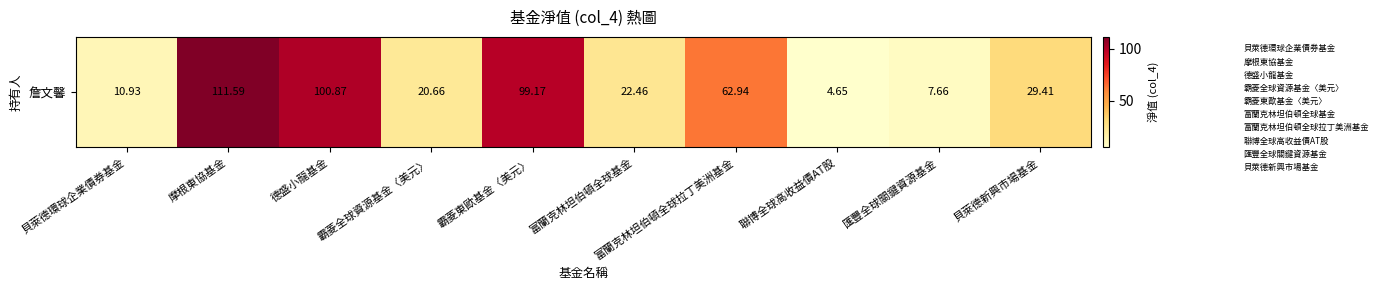

Between 霸菱全球資源基金〈美元〉 and 德盛小龍基金, which is larger?

德盛小龍基金